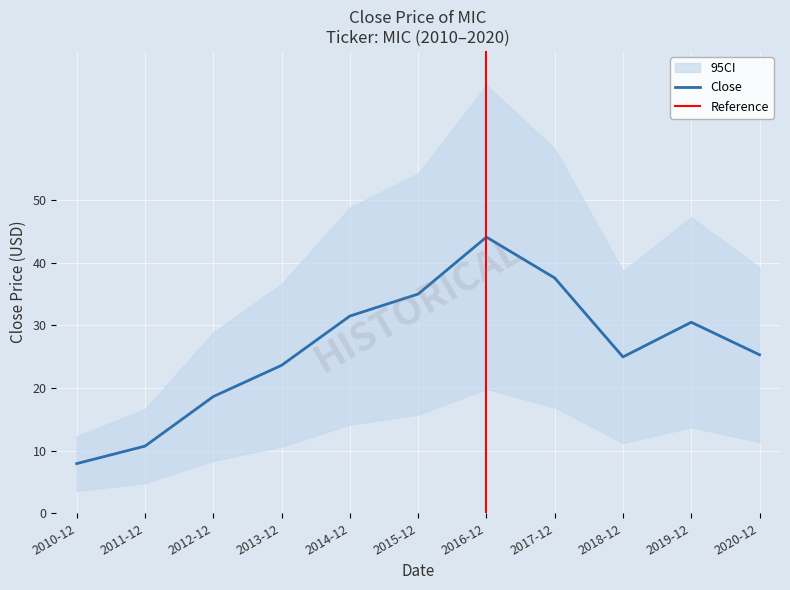

What is the sum of the values at 2020-12 and 2012-12?

43.9